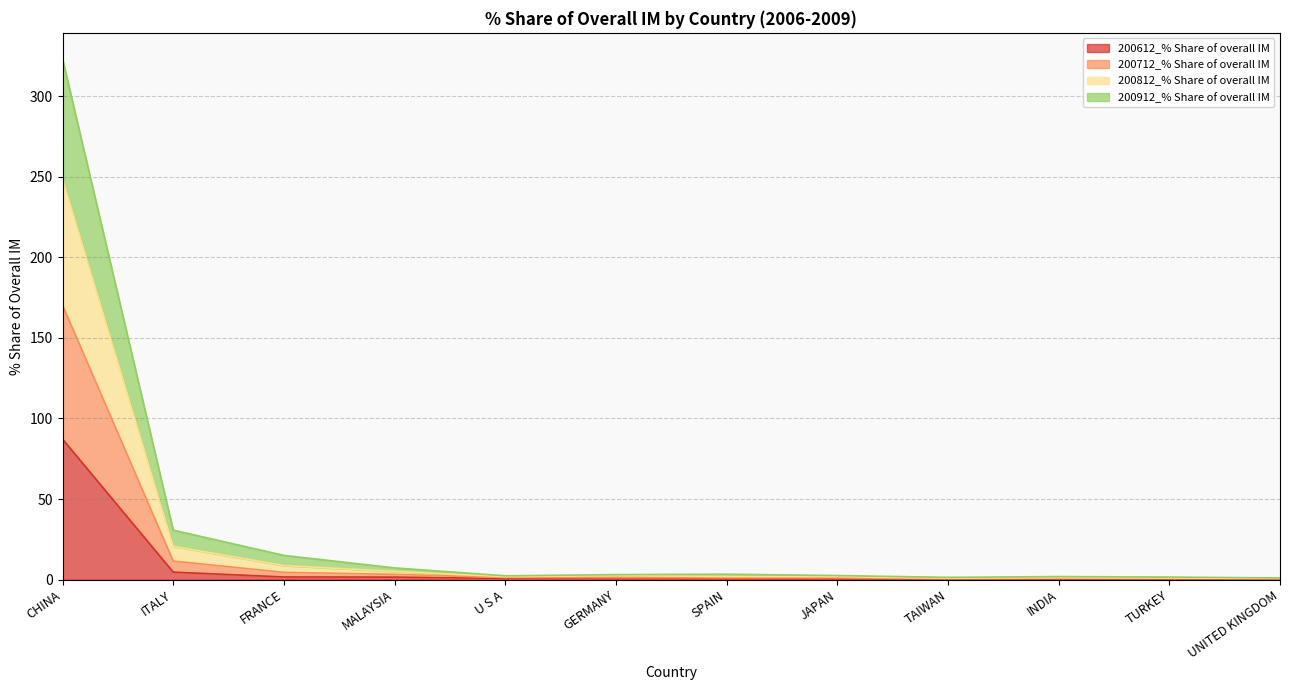

At which category is the sum across all series the highest?

CHINA